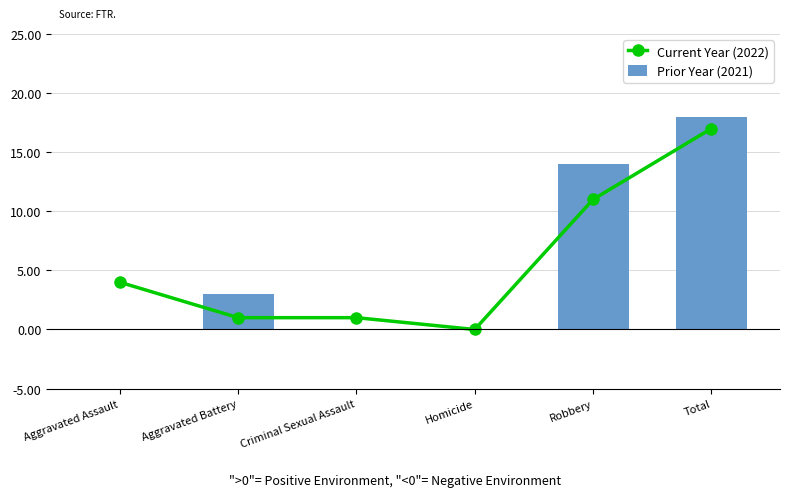

Reading right to left, extract all data points from this chart.

Current Year (2022): 17	11	0	1	1	4
Prior Year (2021): 18	14	0	0	3	0